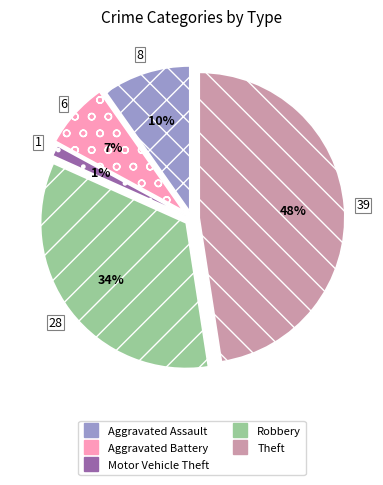

Does Aggravated Assault account for over 50% of the chart?

No